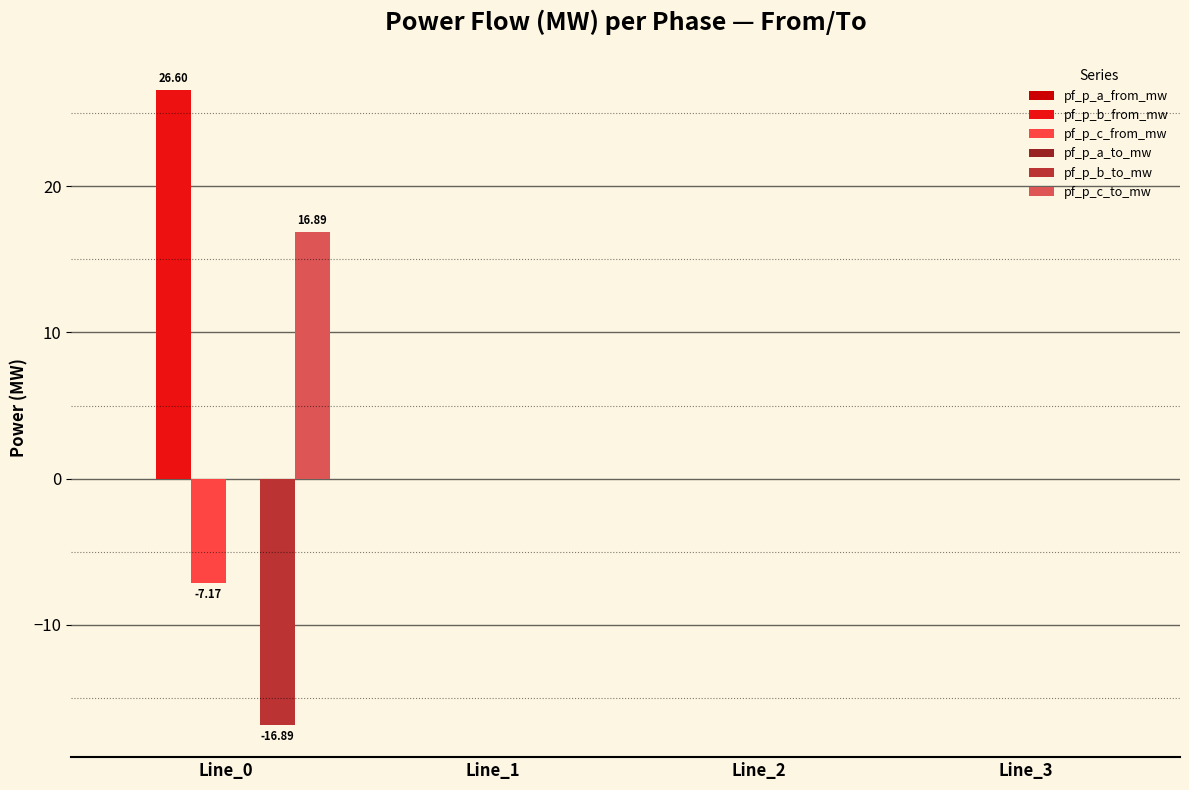

What is the sum of all pf_p_c_from_mw values?

-7.2